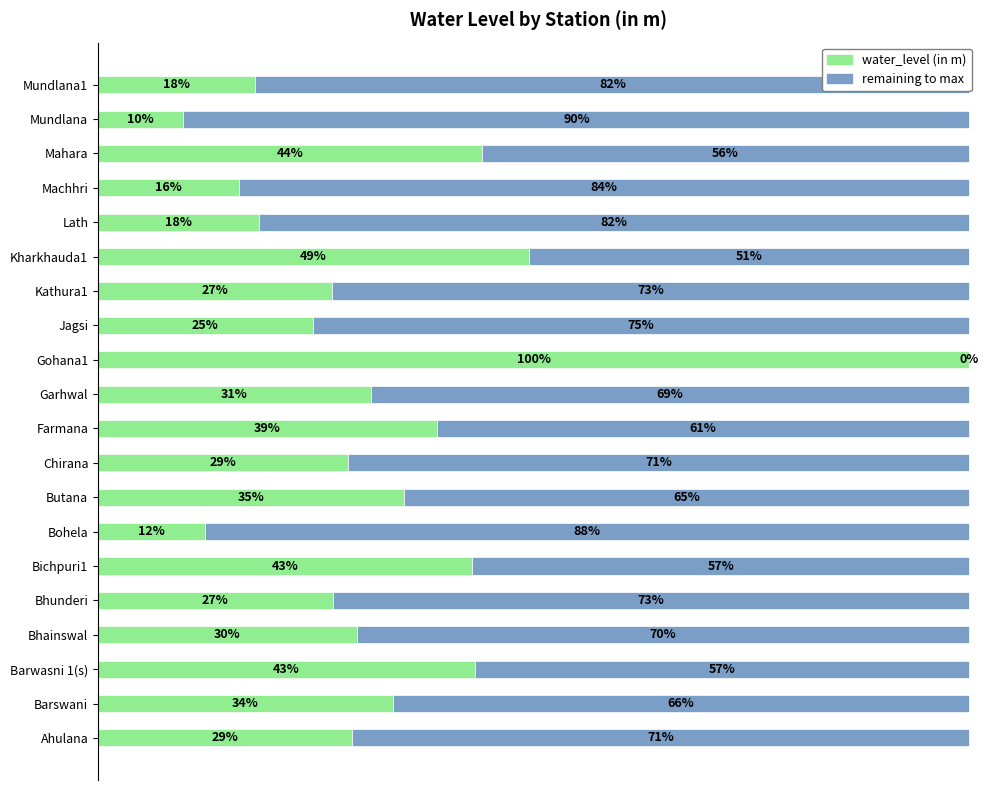

What are all the series names shown in the legend?

water_level (in m), remaining to max